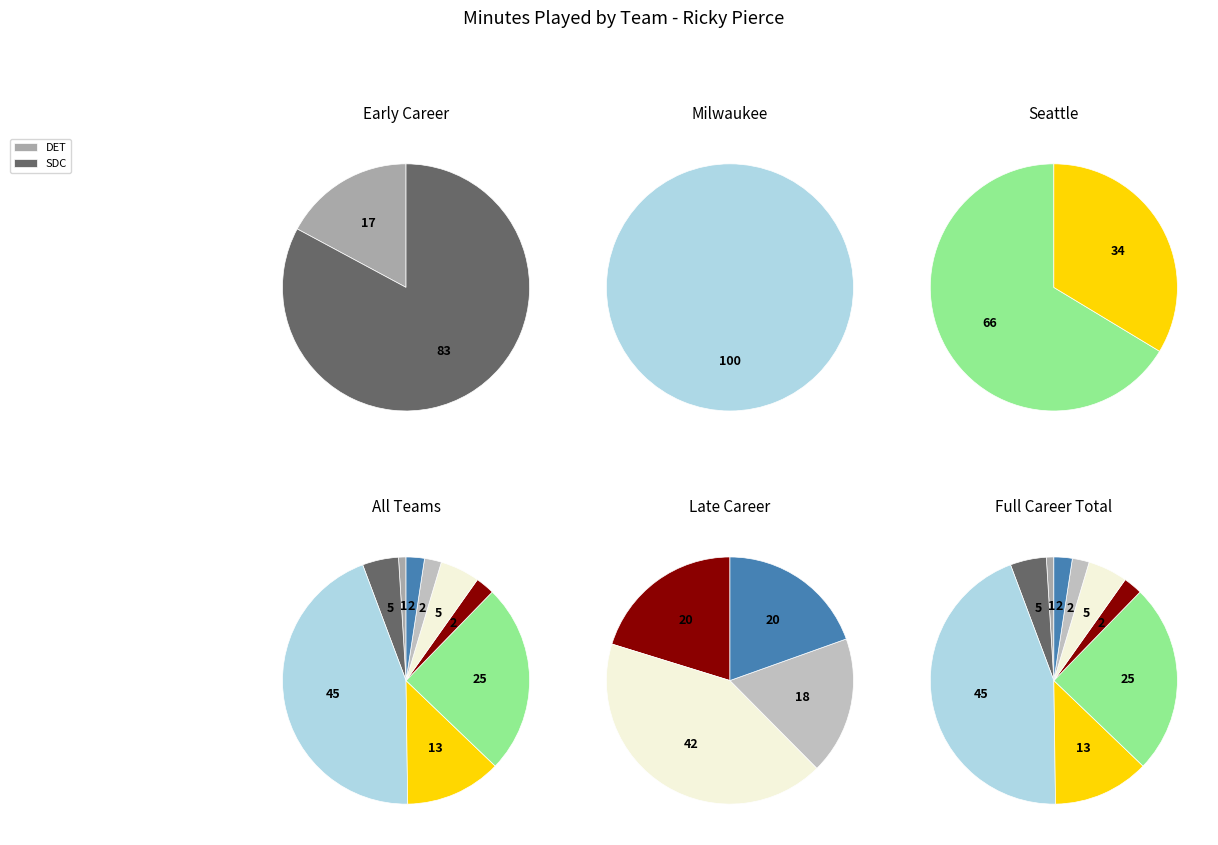

Is there any slice that represents more than half of the pie?

No